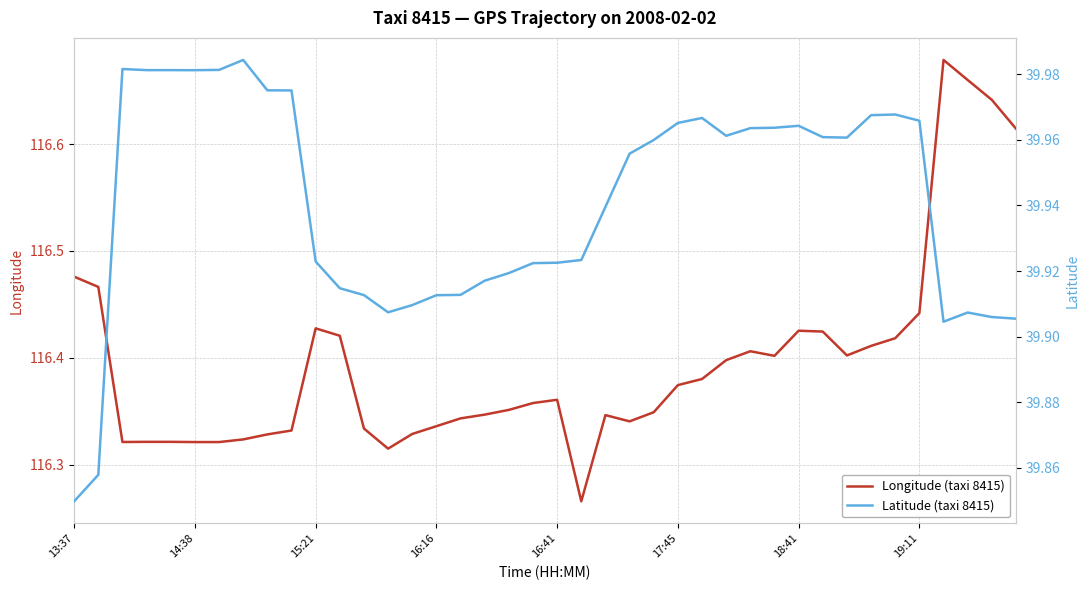

What is the maximum value for Latitude (taxi 8415)?

40.0